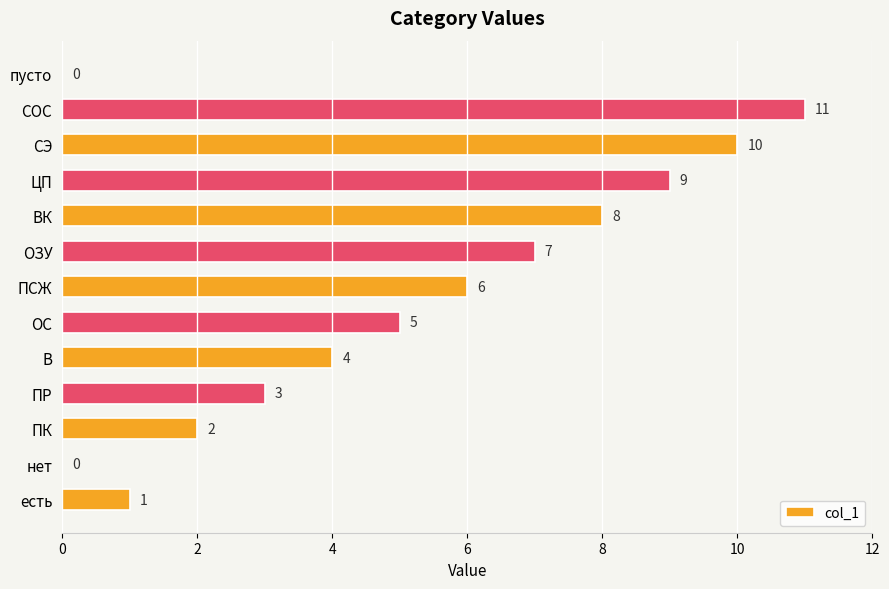

What is the maximum value shown in the chart?

11